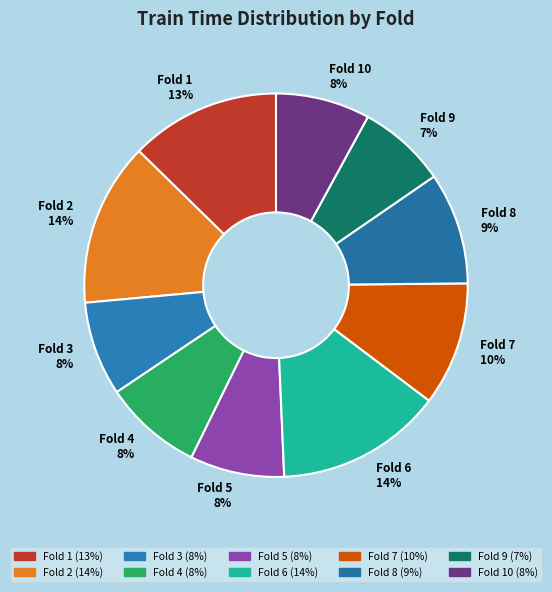

Does Fold 3 represent more than half of the total?

No